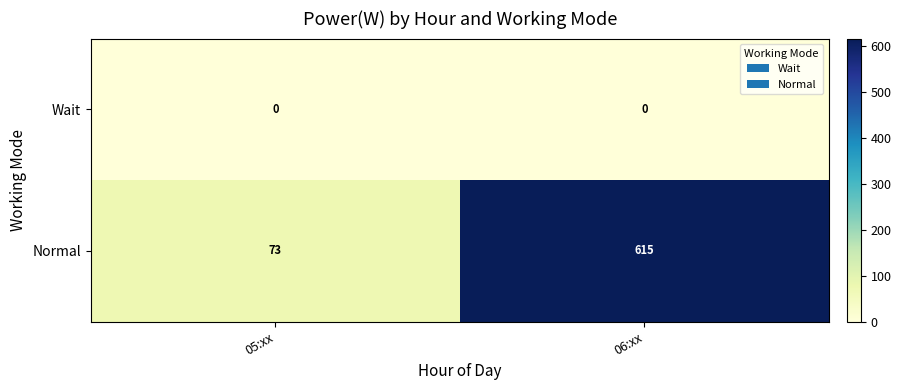

What is the average value of the Normal series?

344